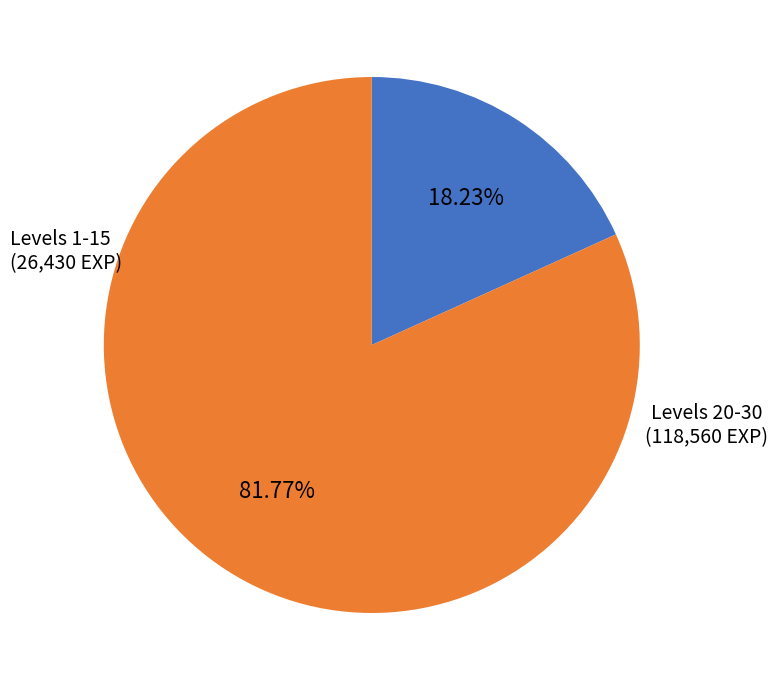

Does any single category account for the majority?

Yes